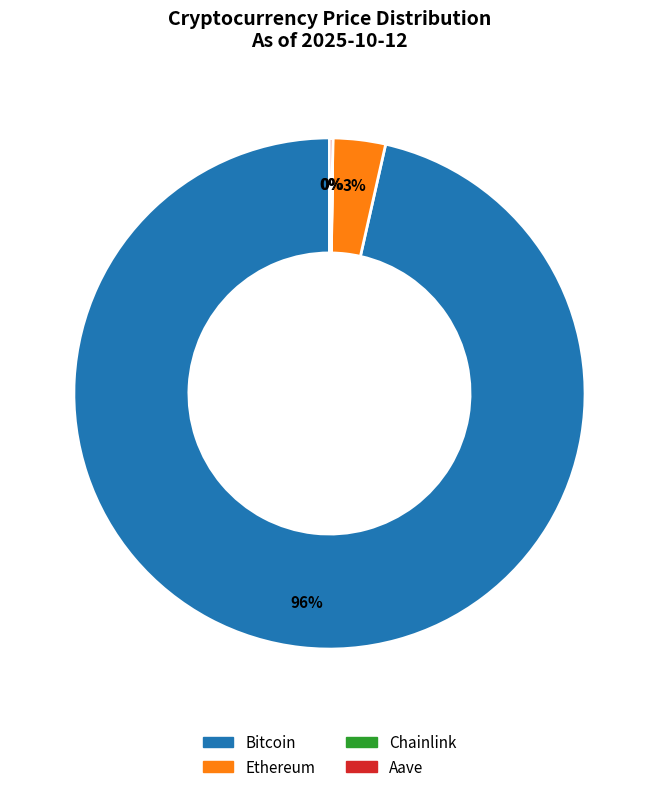

To the nearest percent, what is the average slice percentage?

25%